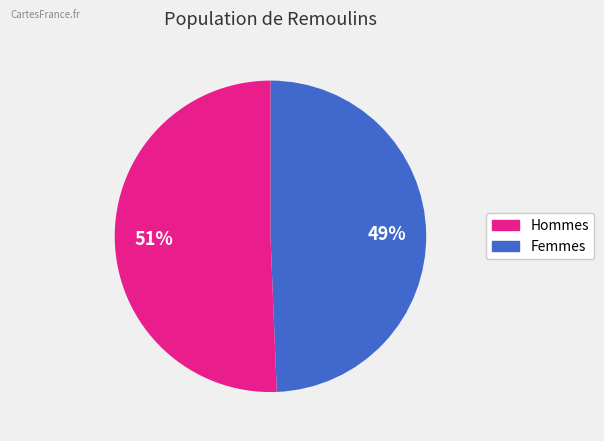

To the nearest percent, what is the average slice percentage?

50%